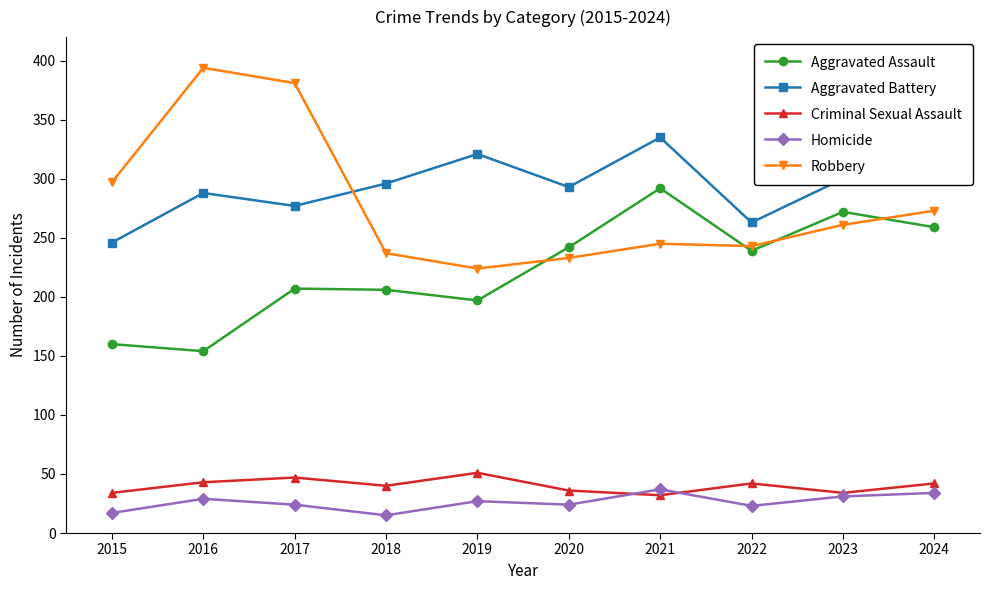

Rank the series at 2016 from highest to lowest value.

Robbery, Aggravated Battery, Aggravated Assault, Criminal Sexual Assault, Homicide